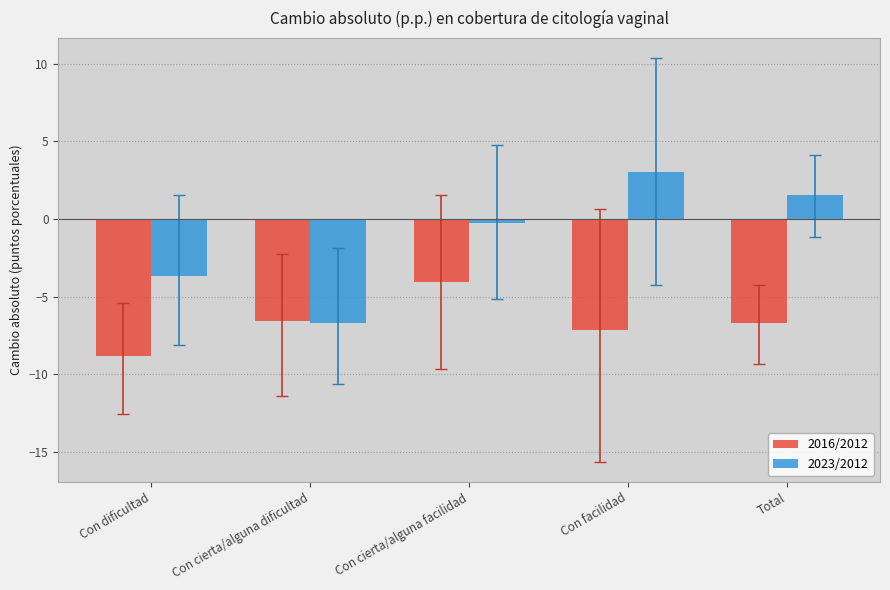

At Con dificultad, list the series in order from largest to smallest.

2023/2012, 2016/2012